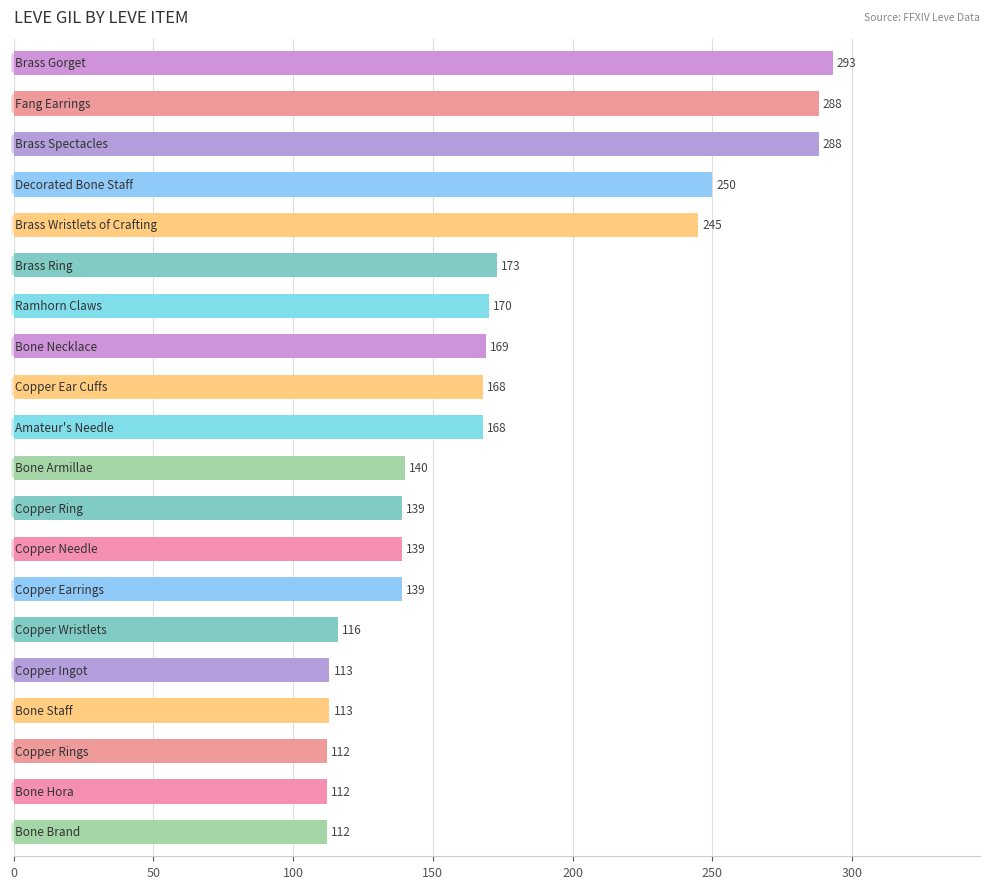

What is the maximum value shown in the chart?

293